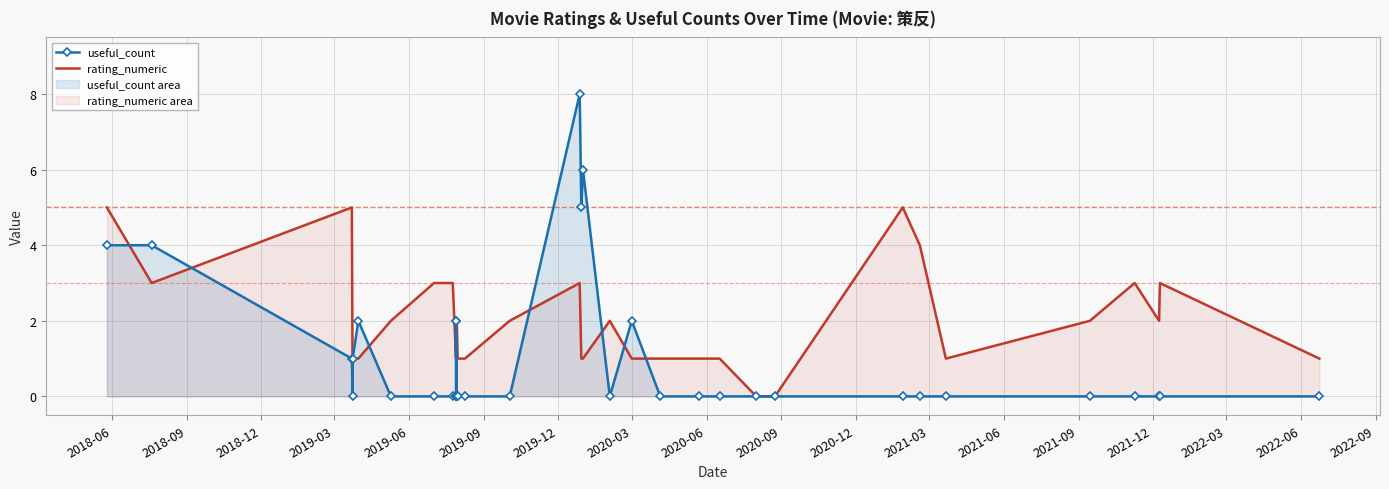

Which series ends up on top after the final intersection of rating_numeric and useful_count?

rating_numeric